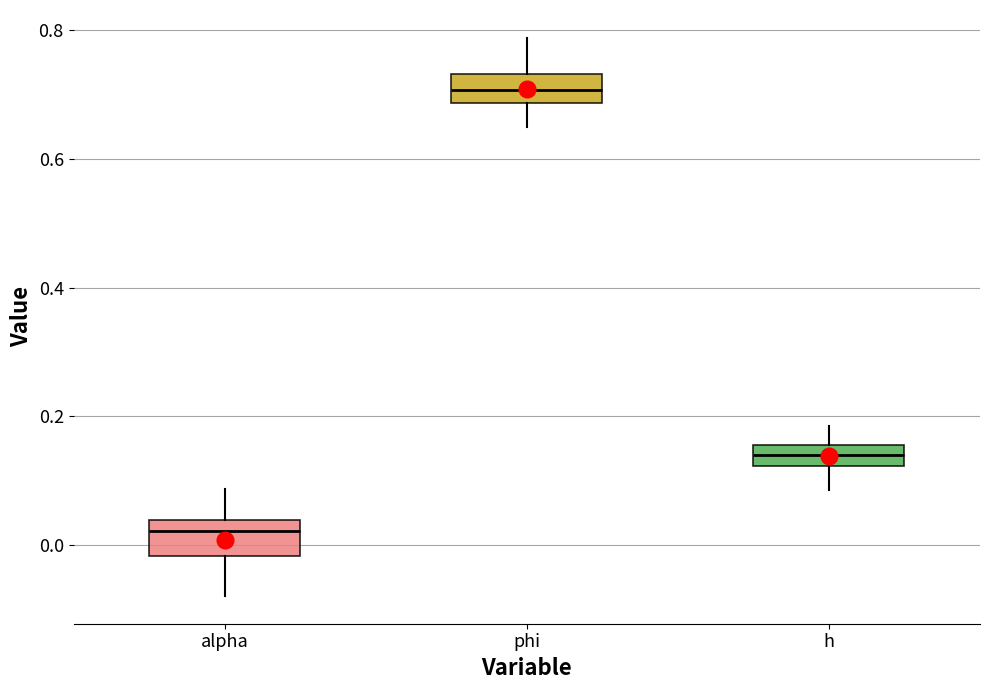

Reading left to right, transcribe this box plot: for each box, give where its median line is, the range the box spans, and where its two whiskers end, as read against the y-axis. The values are not printed on the chart, so give them approximately, as read against the axis.

alpha: median 0.02, box -0.02 to 0.04, whiskers -0.08 to 0.08
phi: median 0.70, box 0.68 to 0.74, whiskers 0.64 to 0.78
h: median 0.14, box 0.12 to 0.16, whiskers 0.08 to 0.18